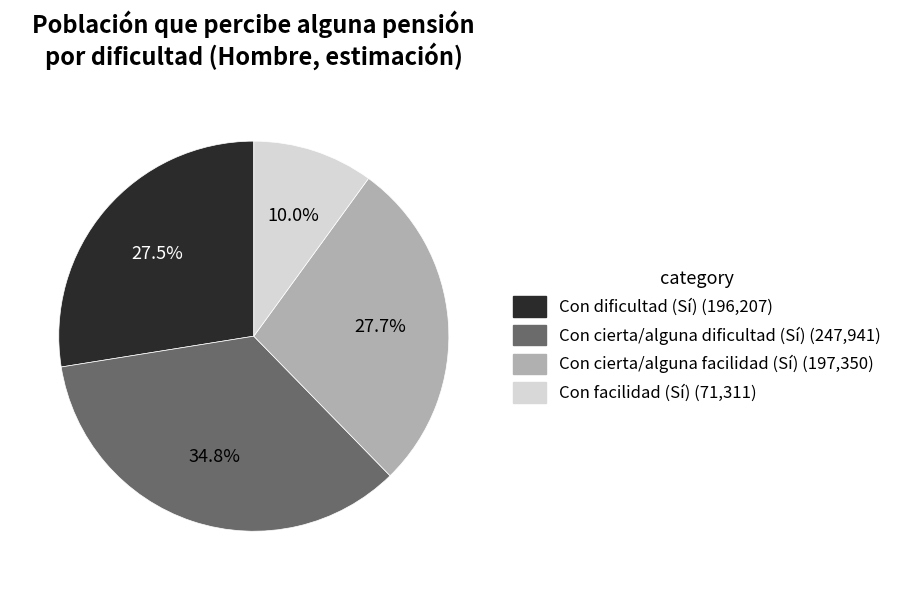

Approximately how many times larger is the value at Con cierta/alguna facilidad (Sí) compared to Con facilidad (Sí)?

2.8